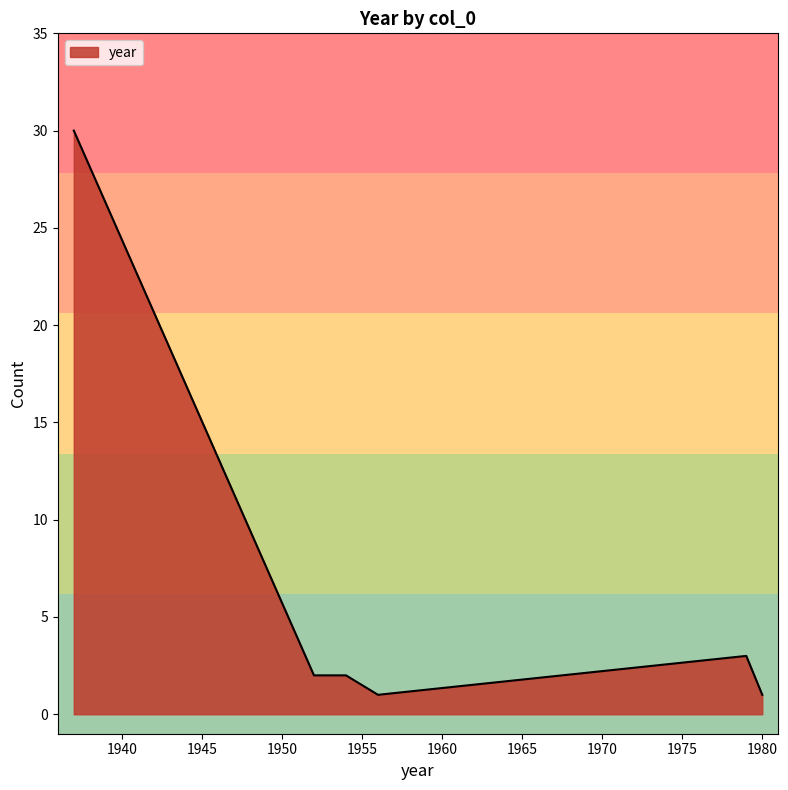

What is the maximum value shown in the chart?

30